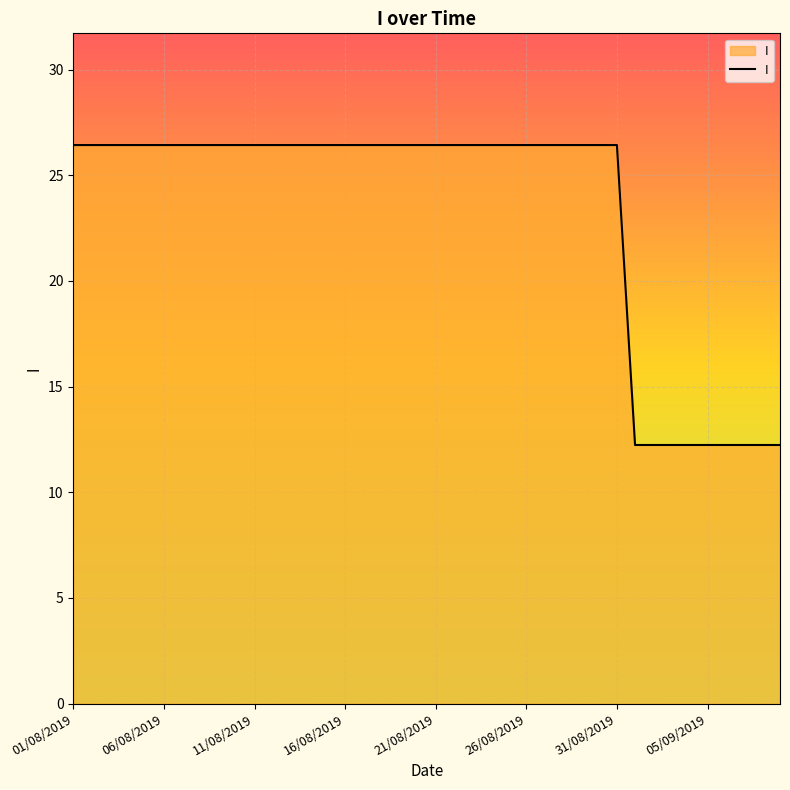

What is the minimum value shown in the chart?

12.2